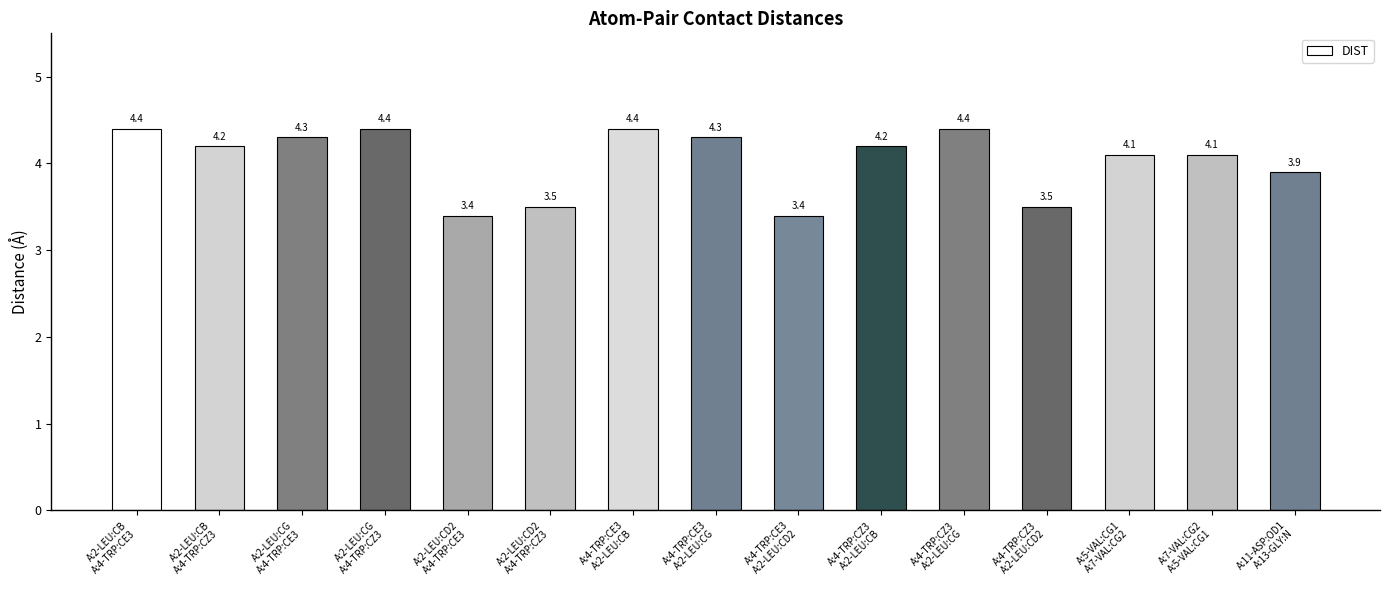

What is the change in value from A:2-LEU:CG
A:4-TRP:CZ3 to A:11-ASP:OD1
A:13-GLY:N?

-0.5